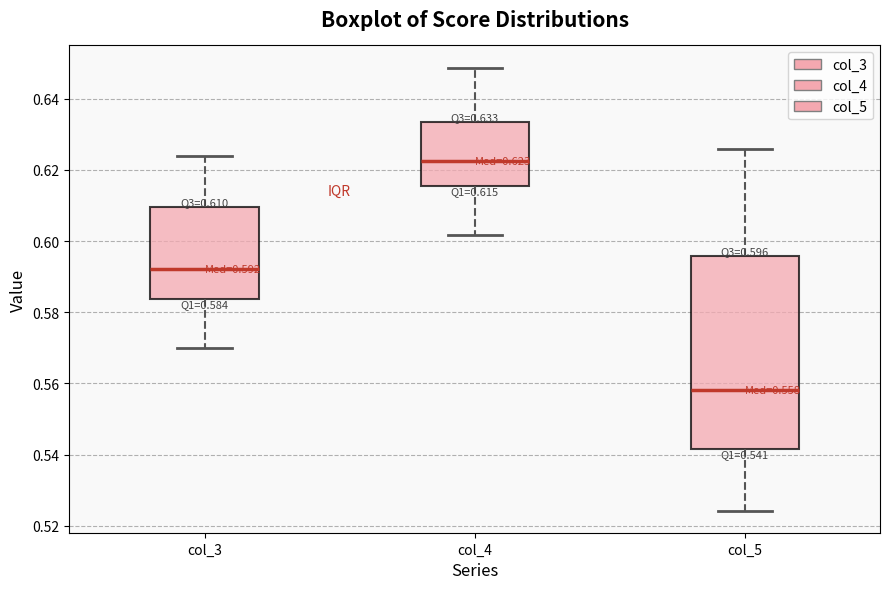

Which box's median line is the highest?

col_4